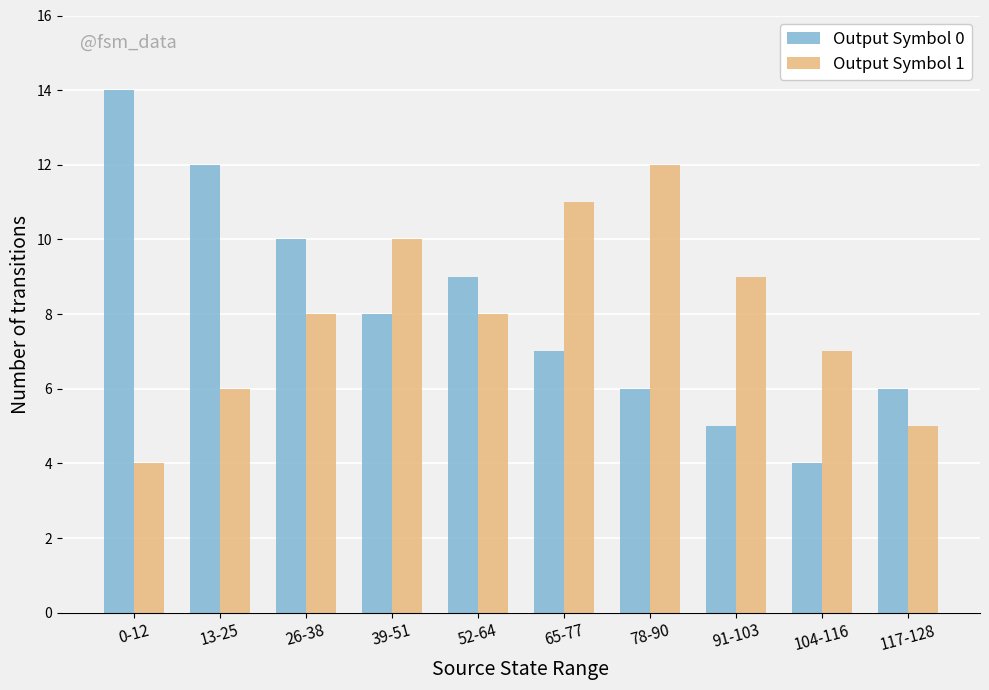

What is the label of the 2nd bar from the left?

13-25